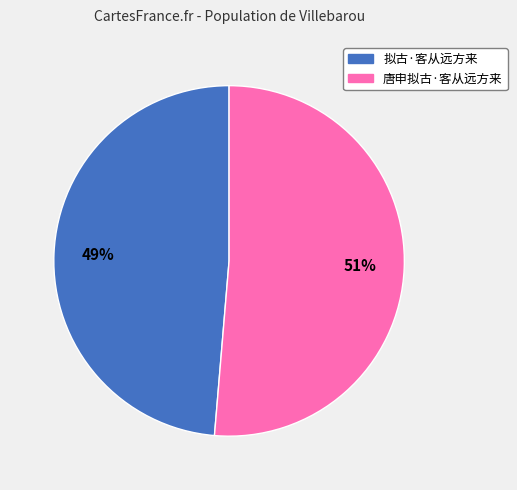

Which has a higher value, 拟古·客从远方来 or 唐申拟古·客从远方来?

唐申拟古·客从远方来